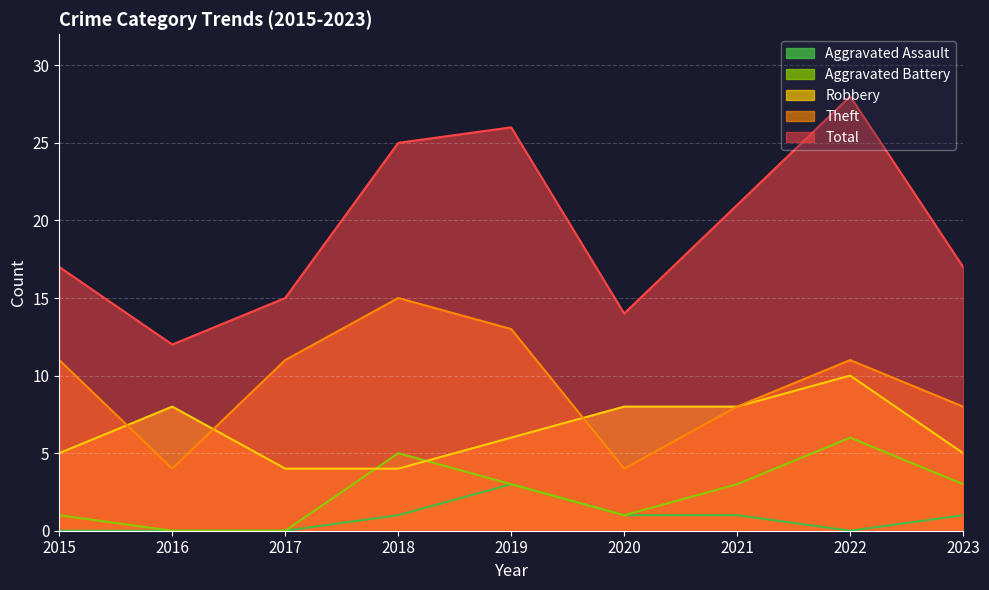

What is the total value across all series at 2015?

34